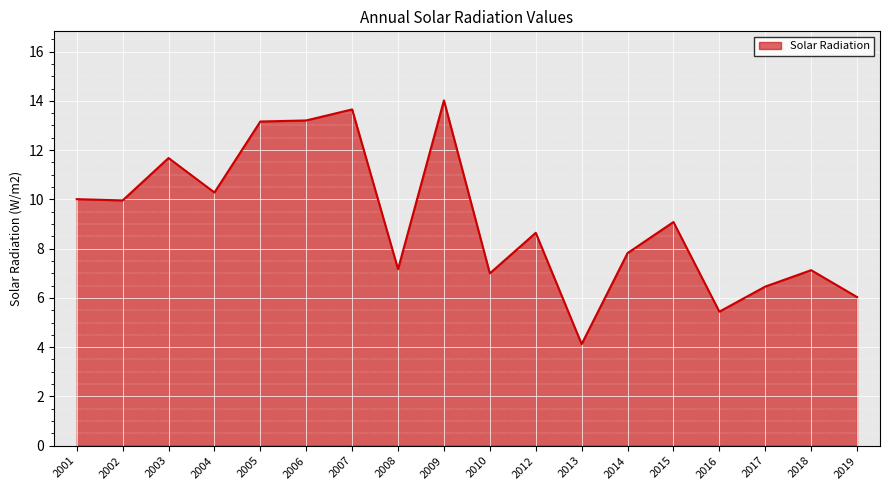

What is the sum of all values?

164.9